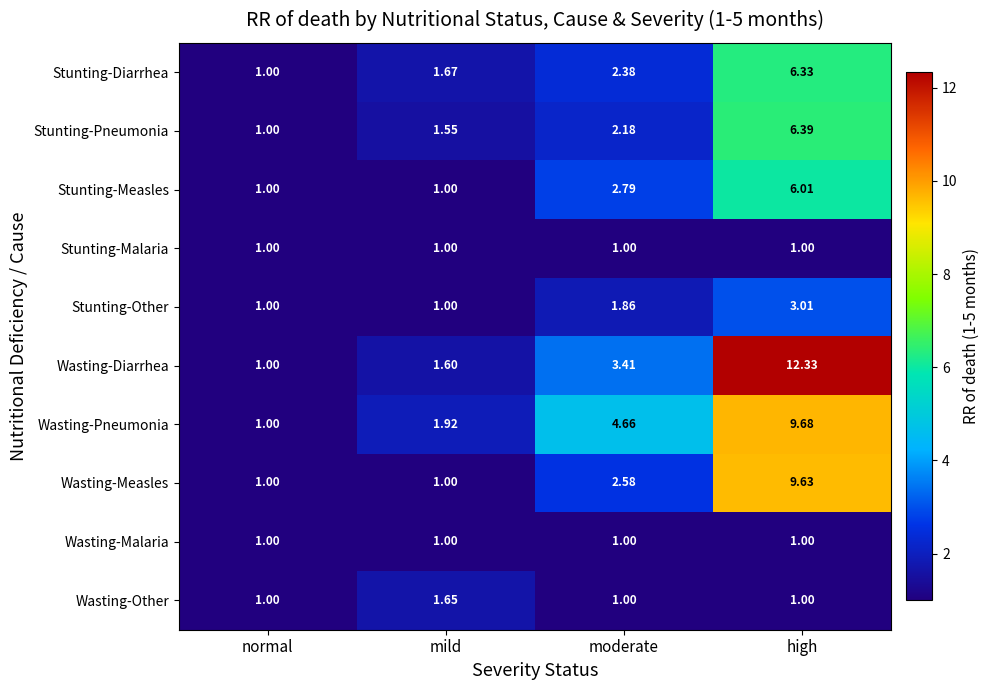

What is the total value across all series at moderate?

22.9